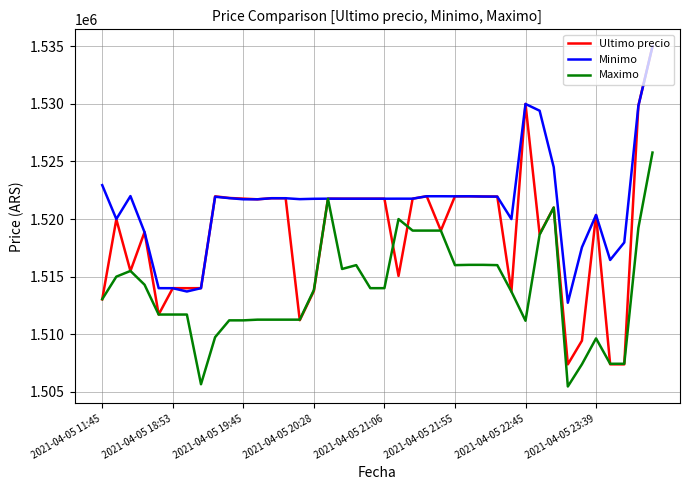

What are all the series names shown in the legend?

Ultimo precio, Minimo, Maximo